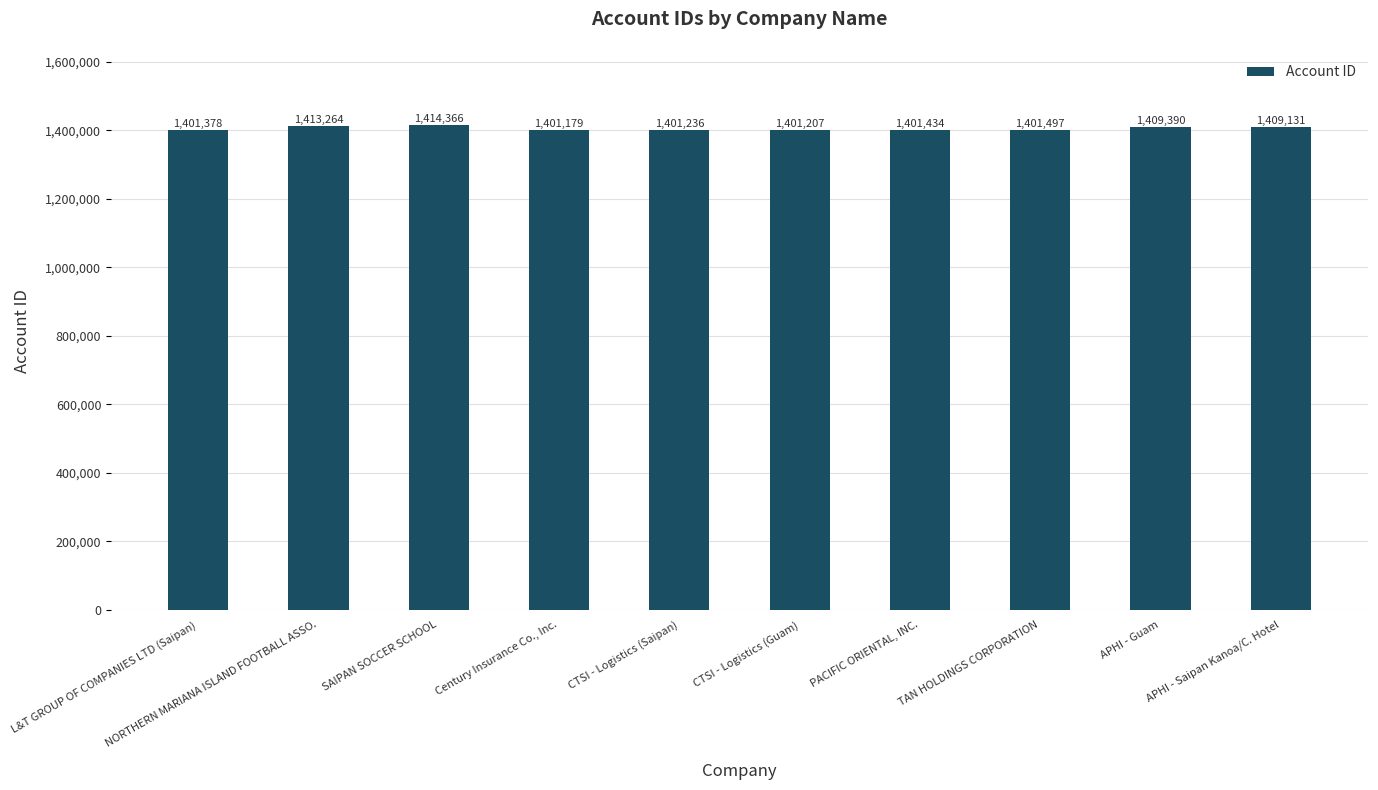

What is the value of the 6th bar from the left?

1401207